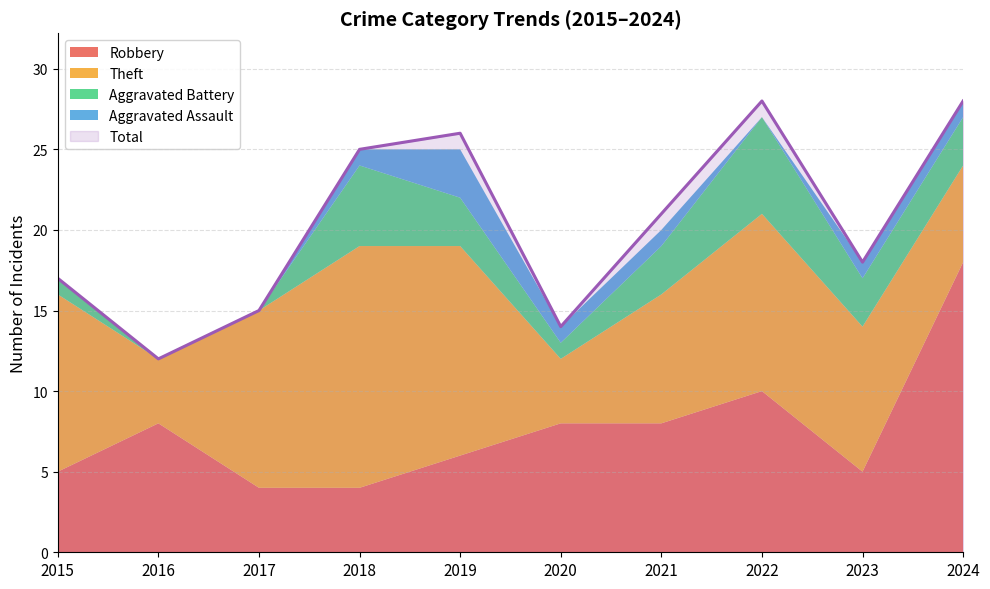

Reading left to right, extract all data points from this chart.

Robbery: 2015=5	2016=8	2017=4	2018=4	2019=6	2020=8	2021=8	2022=10	2023=5	2024=18
Theft: 2015=11	2016=4	2017=11	2018=15	2019=13	2020=4	2021=8	2022=11	2023=9	2024=6
Aggravated Battery: 2015=1	2016=0	2017=0	2018=5	2019=3	2020=1	2021=3	2022=6	2023=3	2024=3
Aggravated Assault: 2015=0	2016=0	2017=0	2018=1	2019=3	2020=1	2021=1	2022=0	2023=1	2024=1
Total: 2015=17	2016=12	2017=15	2018=25	2019=26	2020=14	2021=21	2022=28	2023=18	2024=28